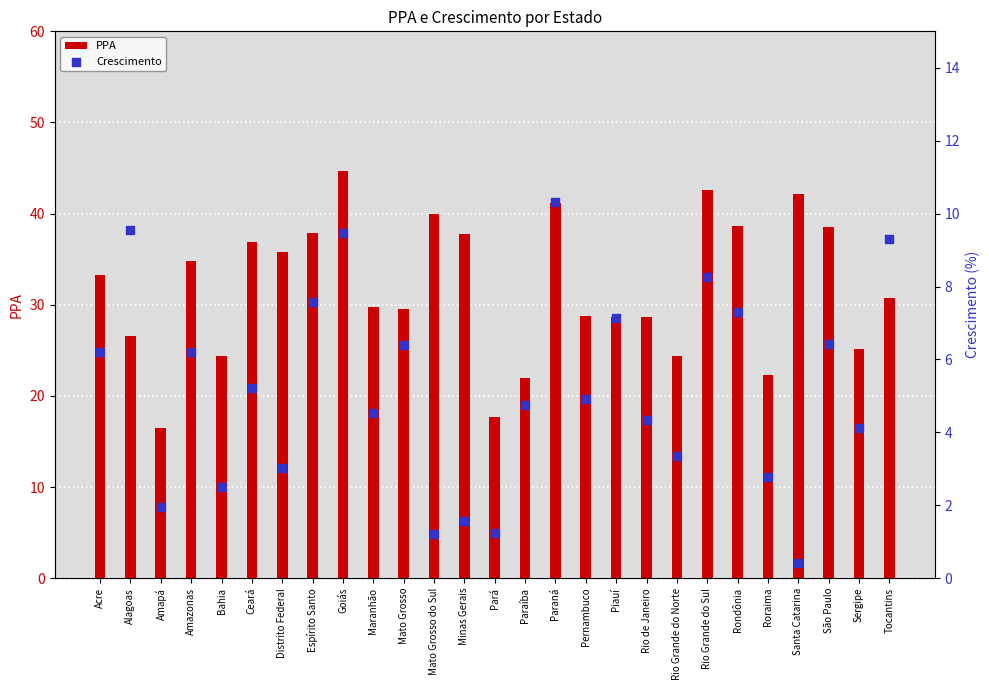

What are all the series names shown in the legend?

PPA, Crescimento